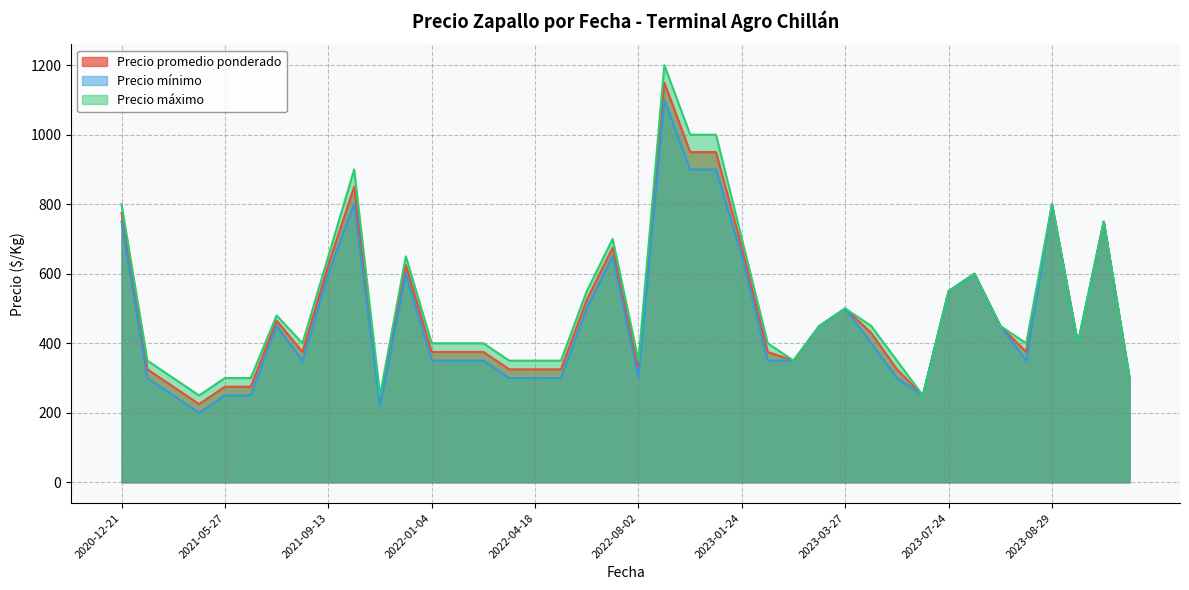

How many values in the Precio mínimo series are below 400?

20